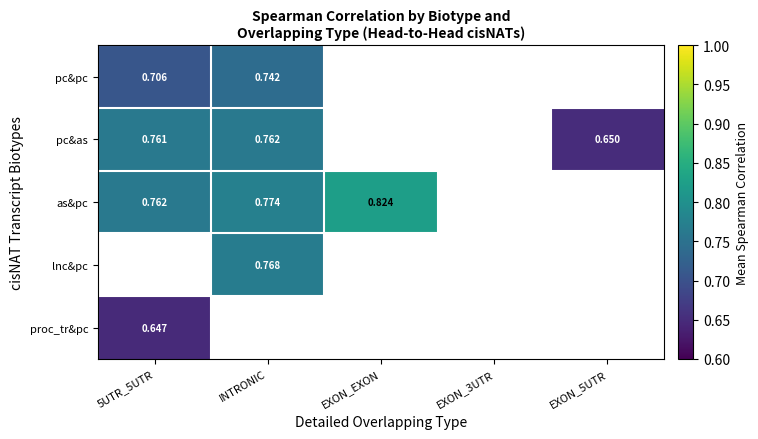

What is the greatest value displayed?

0.8